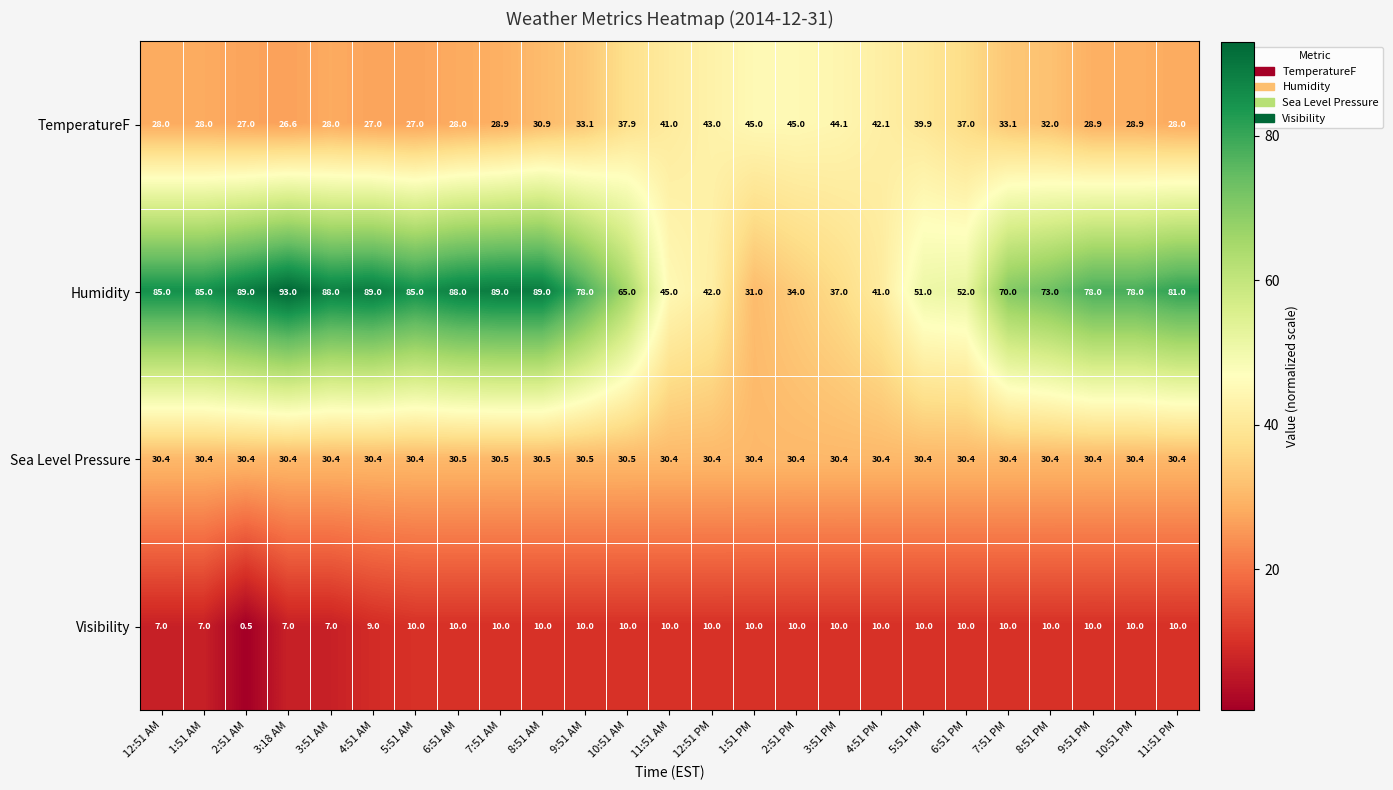

Which series has the largest total across all categories?

Humidity